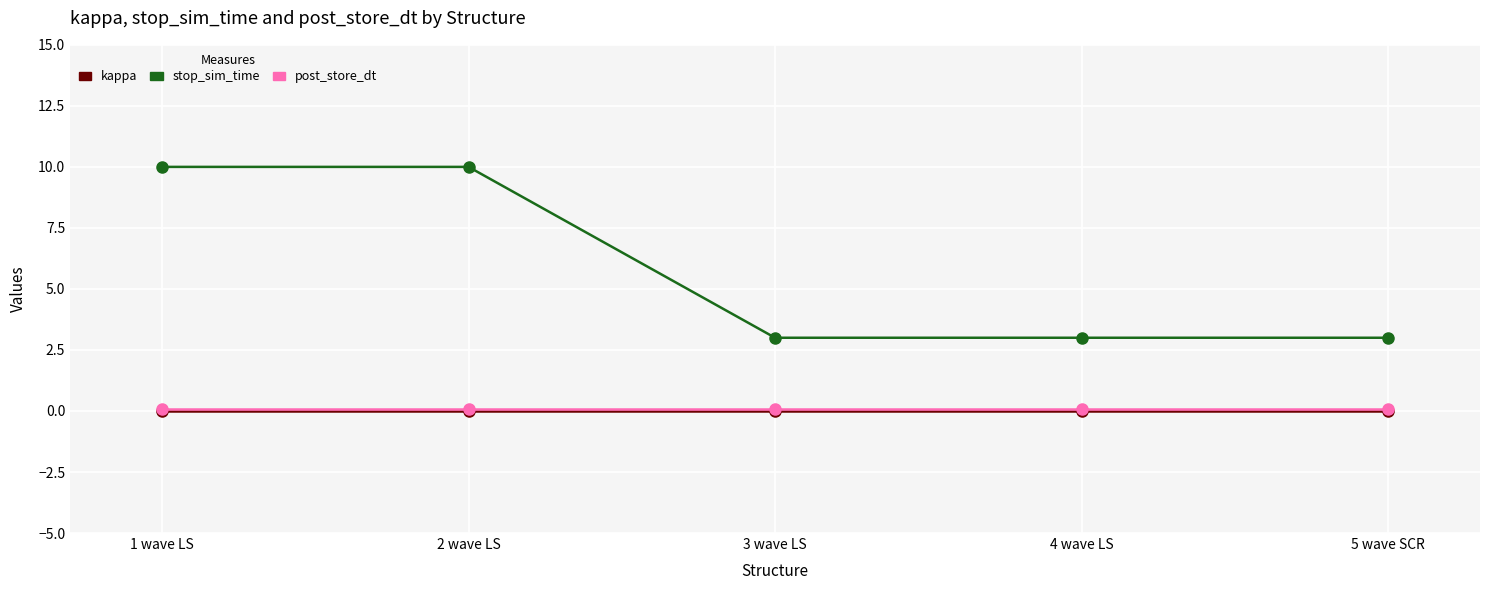

Is it true that stop_sim_time equals 5.4 at 2 wave LS?

False